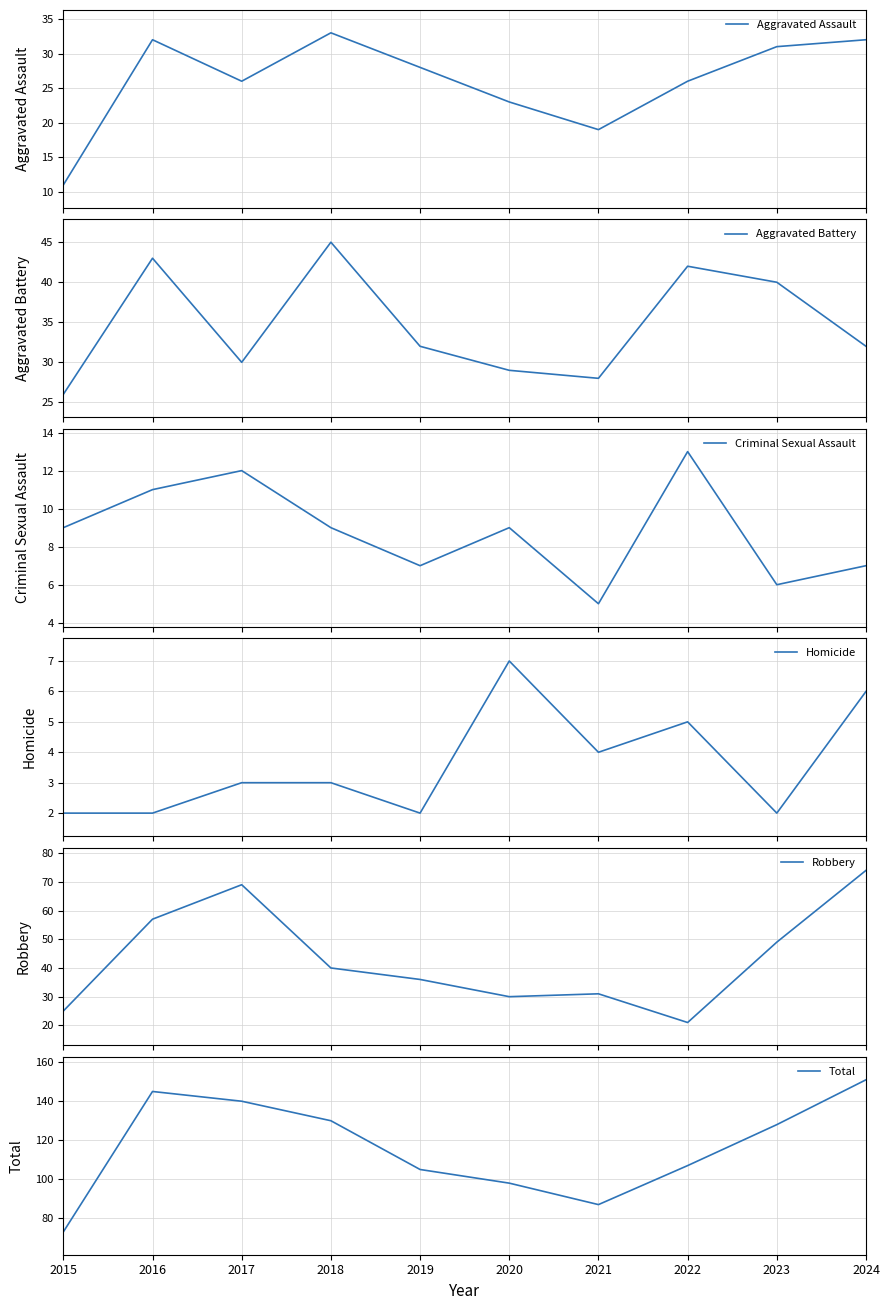

Which has a higher value, 2021 or 2015?

2021